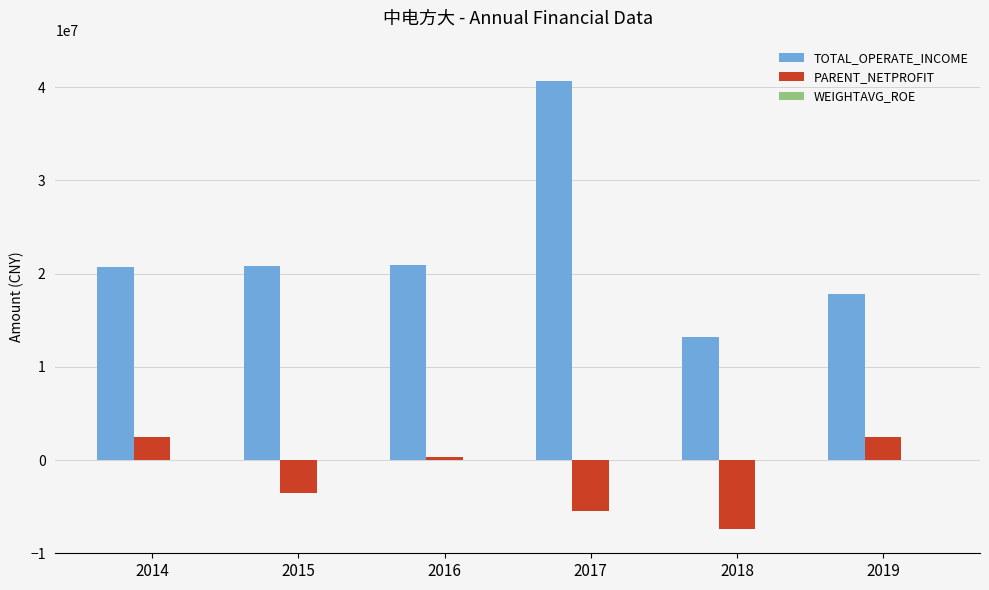

What is the maximum value for TOTAL_OPERATE_INCOME?

40664926.8